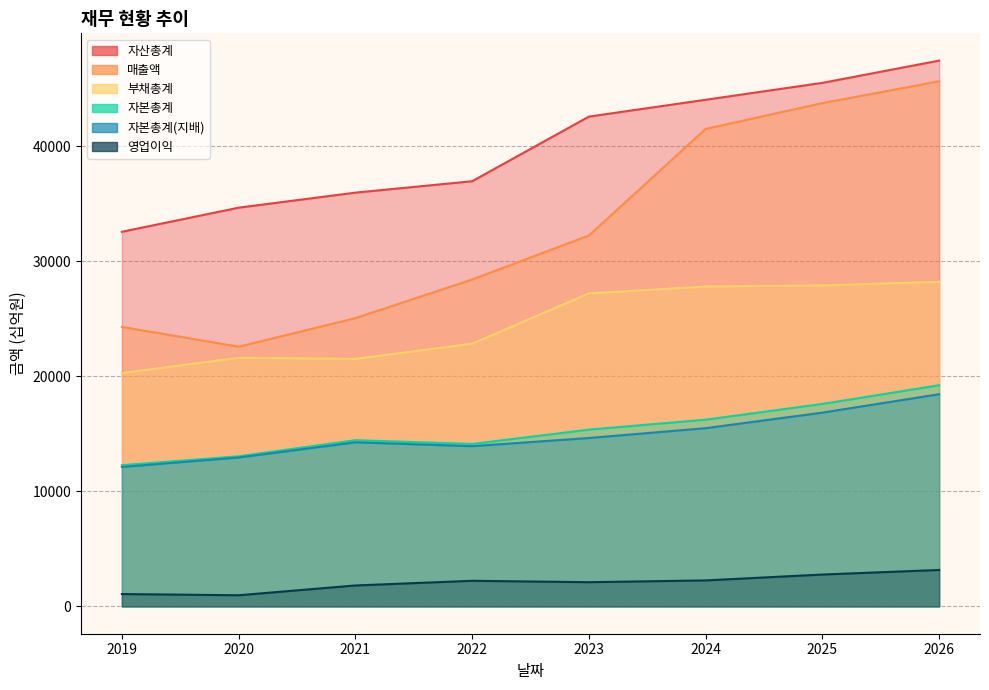

How many interior local valleys does the 자본총계(지배) series have?

1